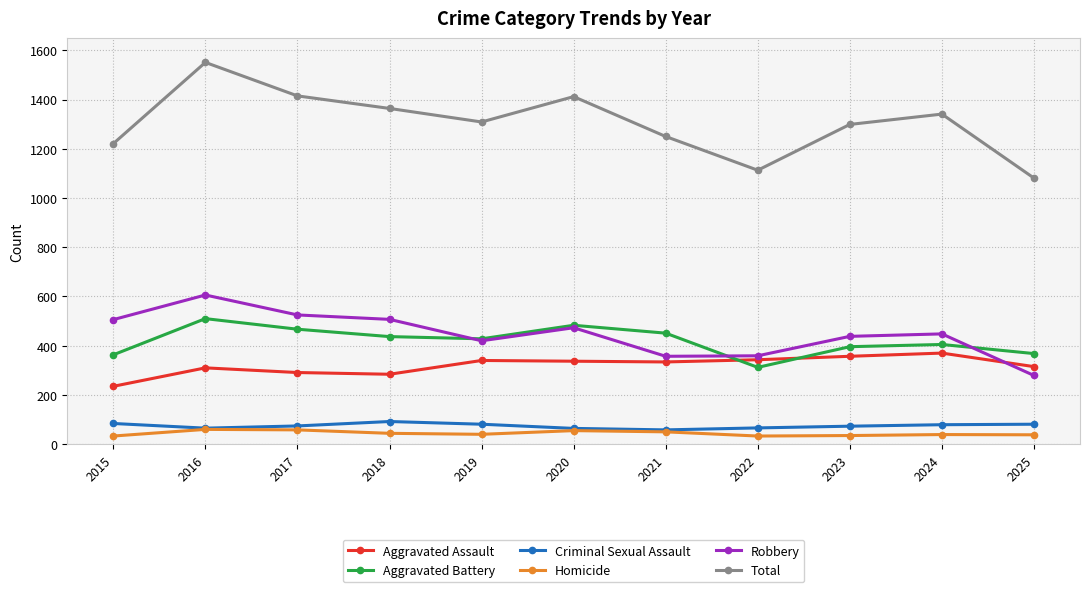

What is the maximum value shown in the chart?

1551